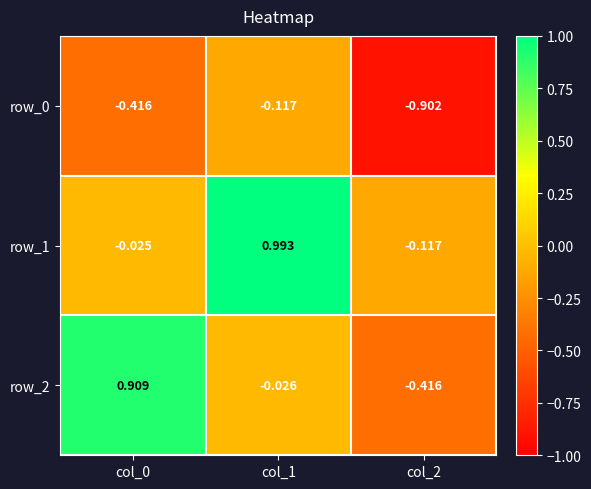

Is the value of row_0 at col_0 greater than the value of row_2 at col_1?

No